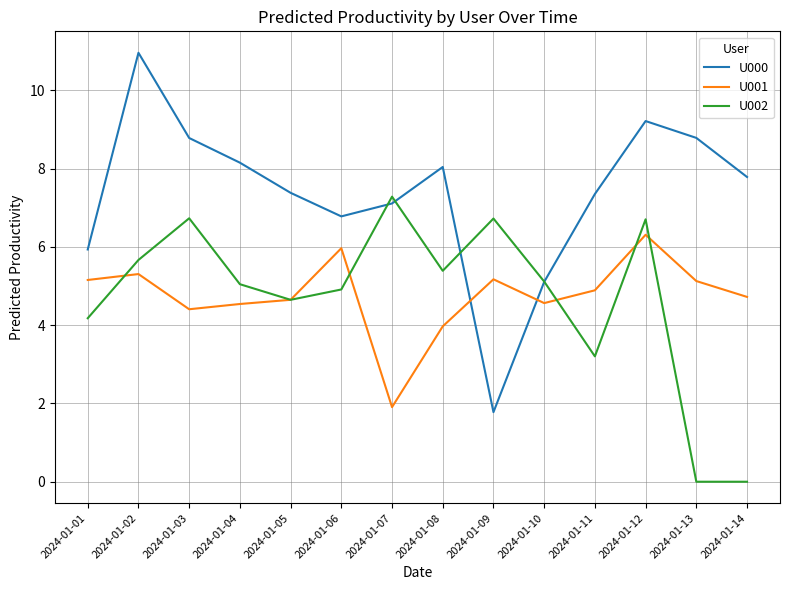

Which series has the largest total across all categories?

U000